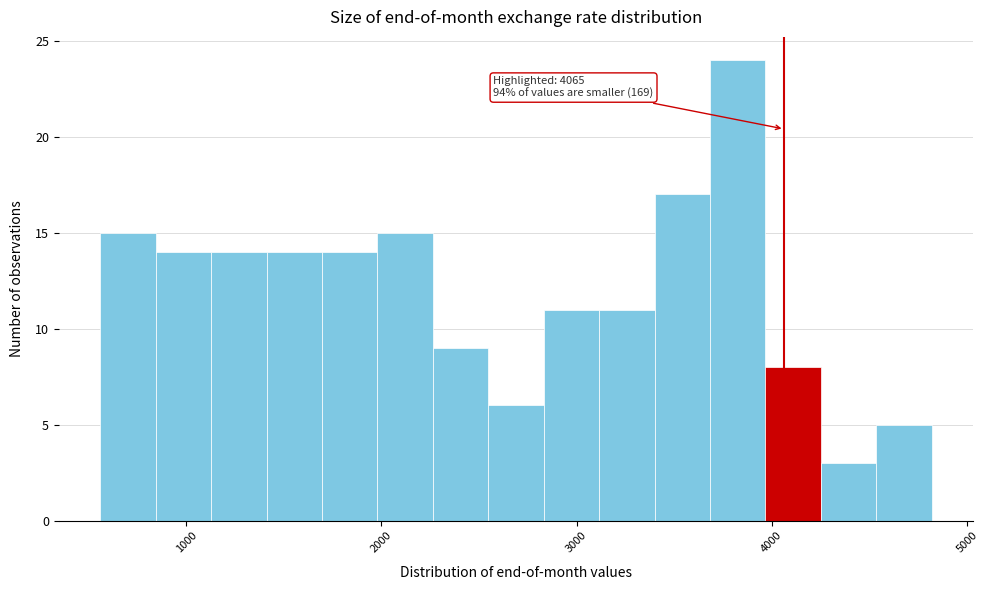

Around what value on the x-axis is the tallest bar? Give the approximate position of its centre, as read against the axis.

3800